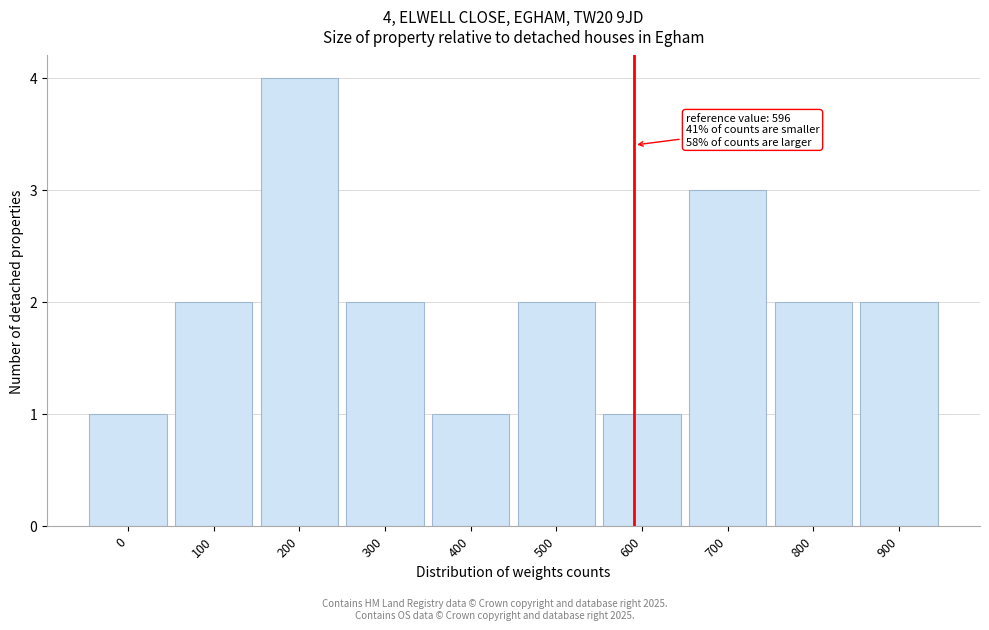

Reading left to right, transcribe all the data shown in this chart.

0=1	100=2	200=4	300=2	400=1	500=2	600=1	700=3	800=2	900=2